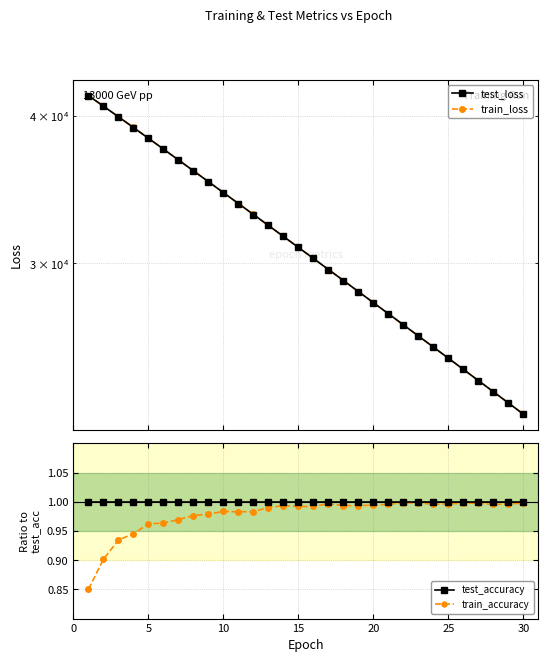

What is the minimum value shown in the chart?

0.9